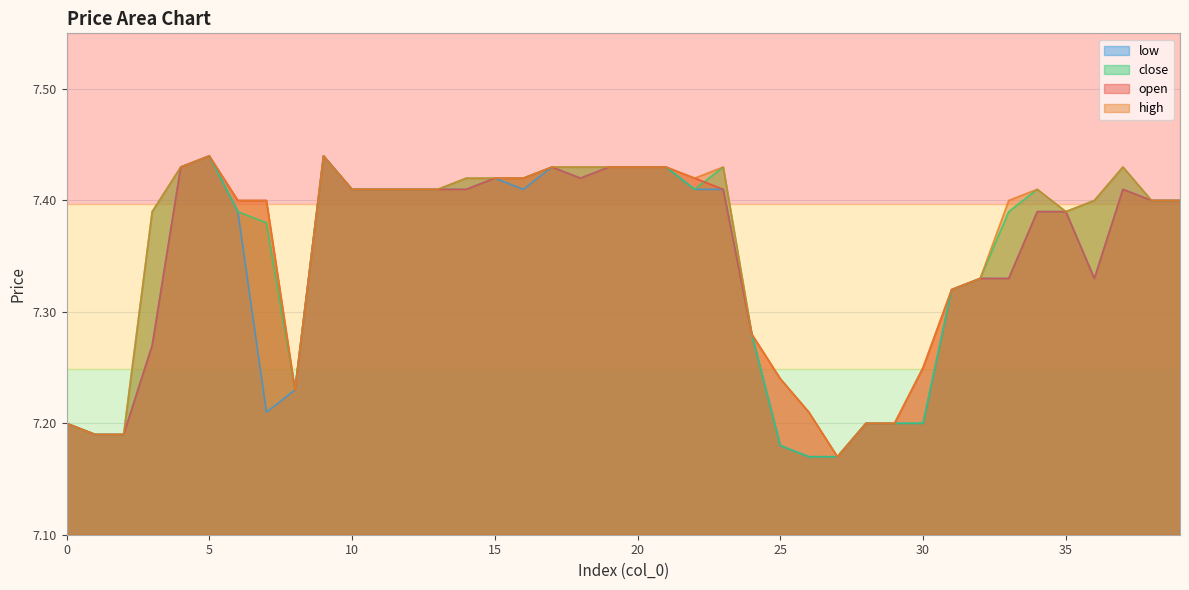

At which category is the sum across all series the highest?

5